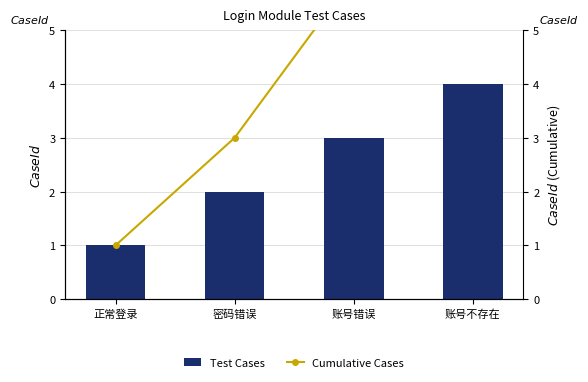

Are the bars grouped side by side (vs. stacked)?

Yes